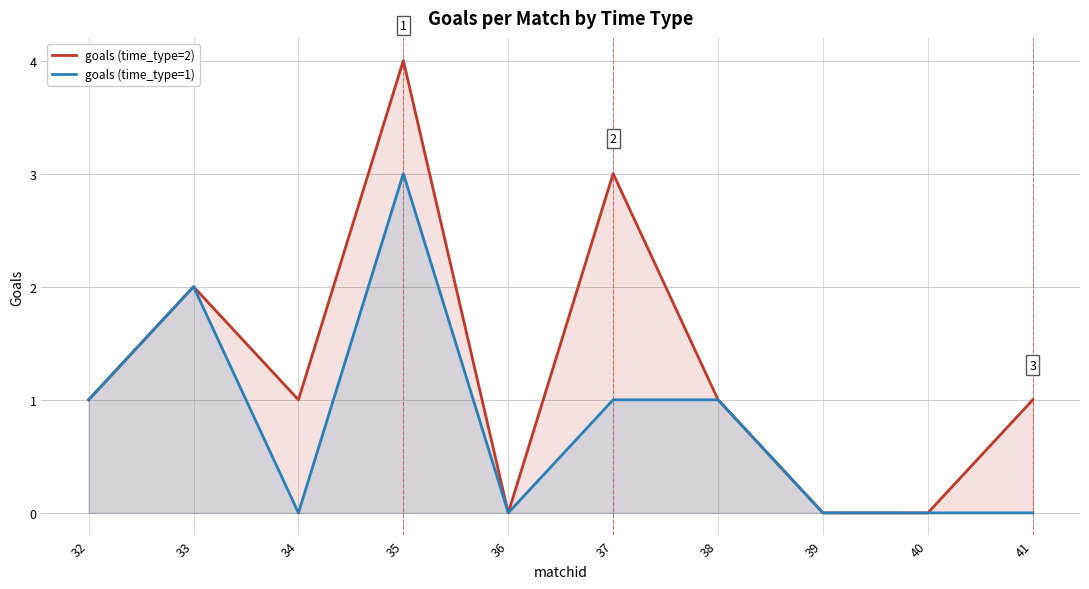

What is the difference between the maximum and second lowest values in the goals (time_type=2) series?

4